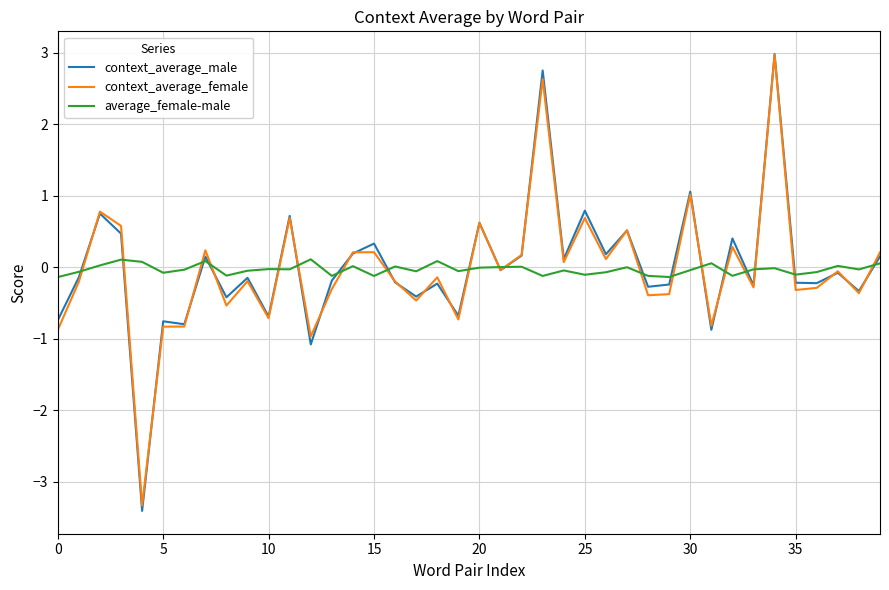

Which series has the largest range (max minus min)?

context_average_male